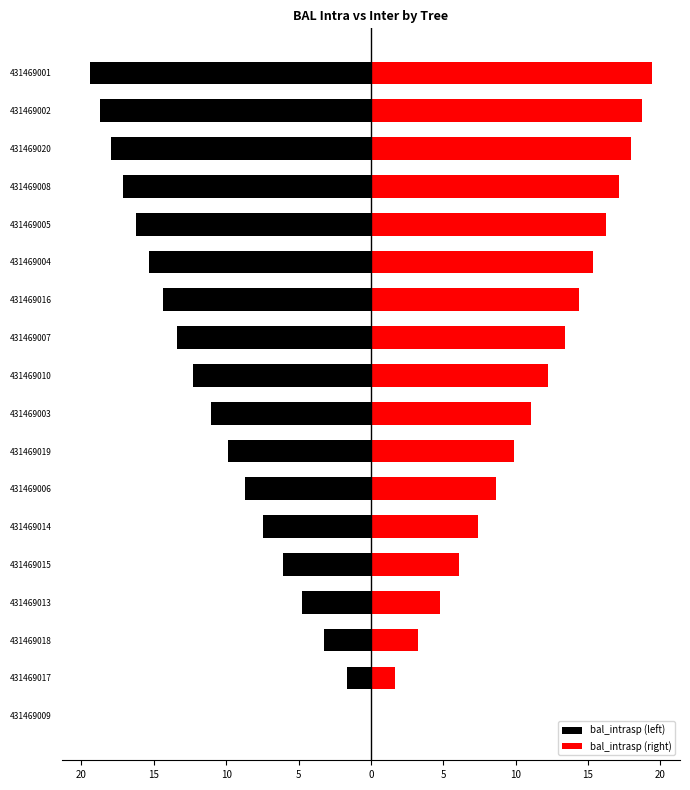

The bal_intrasp (left) series shows -8.6 at 431469005. True or false?

False